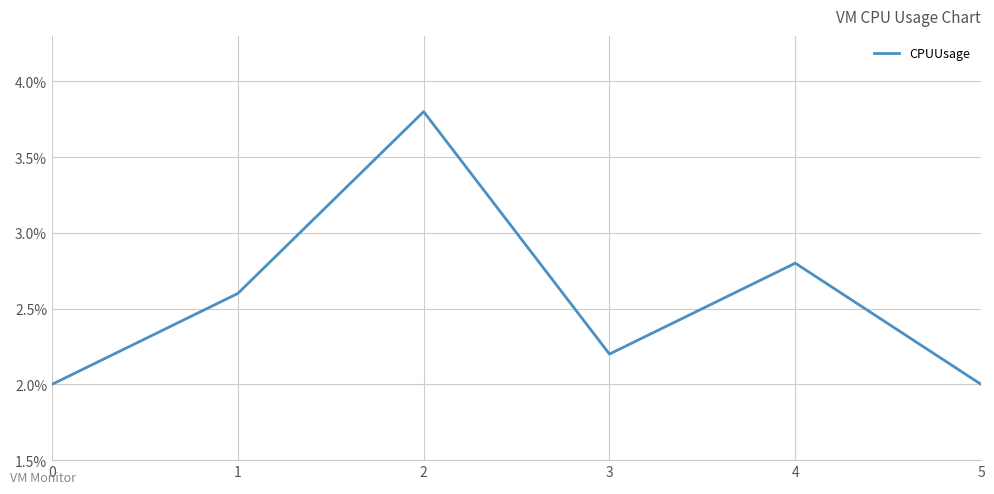

What is the difference between the values at 3 and 0?

0.2